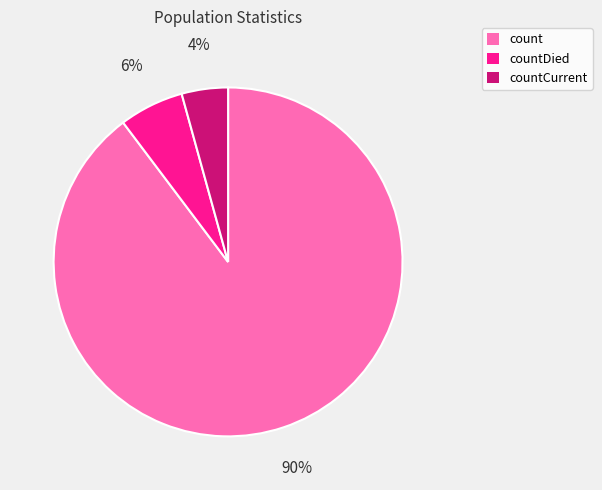

Does count represent more than half of the total?

Yes